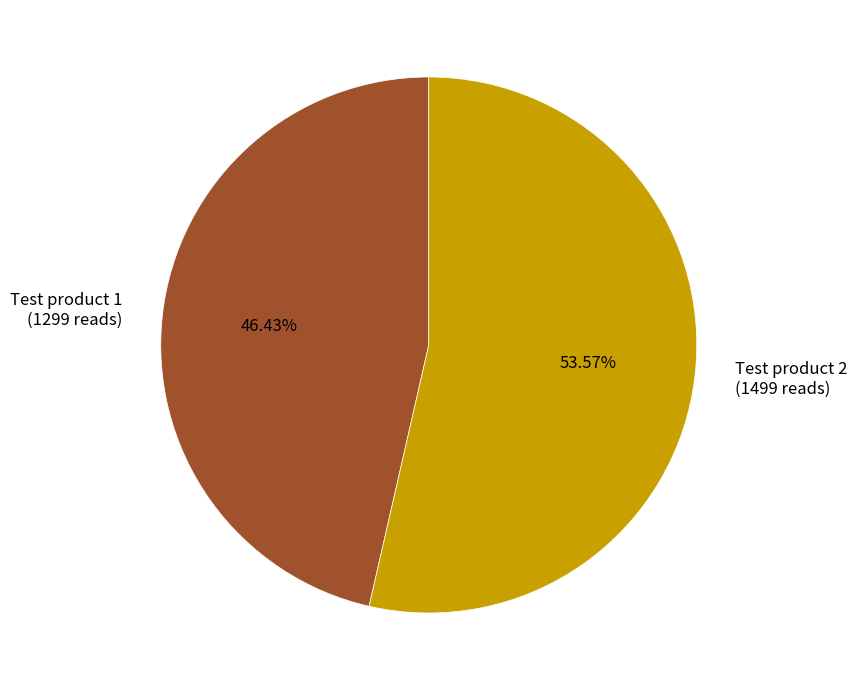

To the nearest percent, what percentage of the pie is Test product 2?

54%